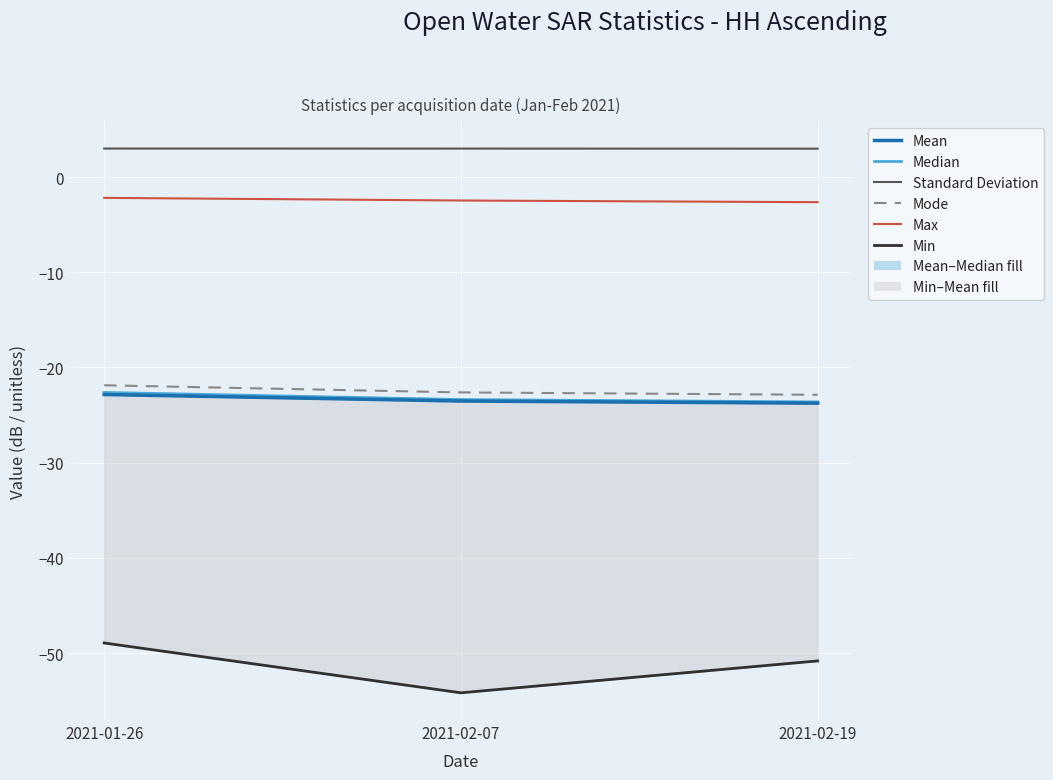

What is the maximum value for Max?

-2.2